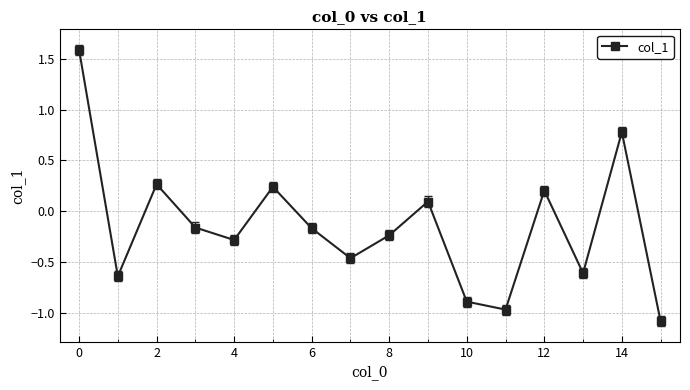

What is the sum of all values?

-2.4